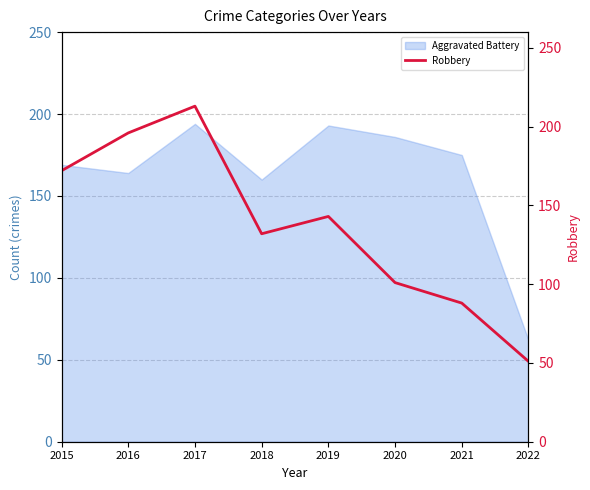

The value of Aggravated Battery at 2017 is 194. True or false?

True